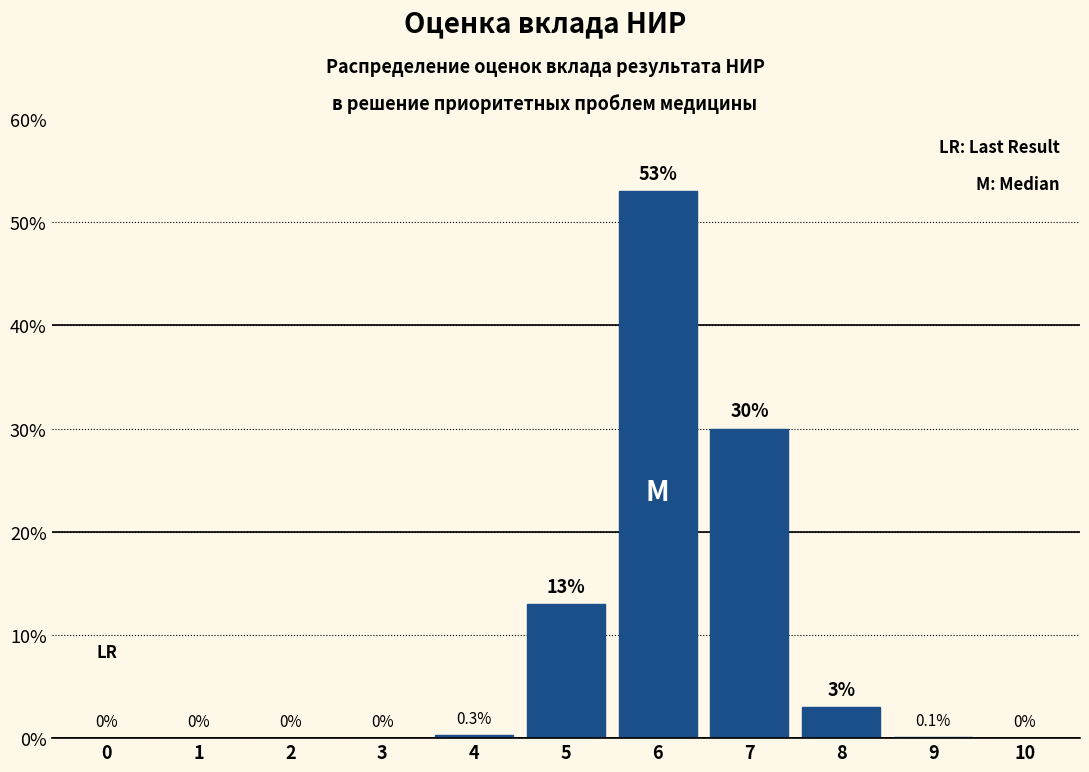

Reading right to left, what are all the values shown in this chart?

10=0.0	9=0.1	8=3.0	7=30.0	6=53.0	5=13.0	4=0.3	3=0.0	2=0.0	1=0.0	0=0.0